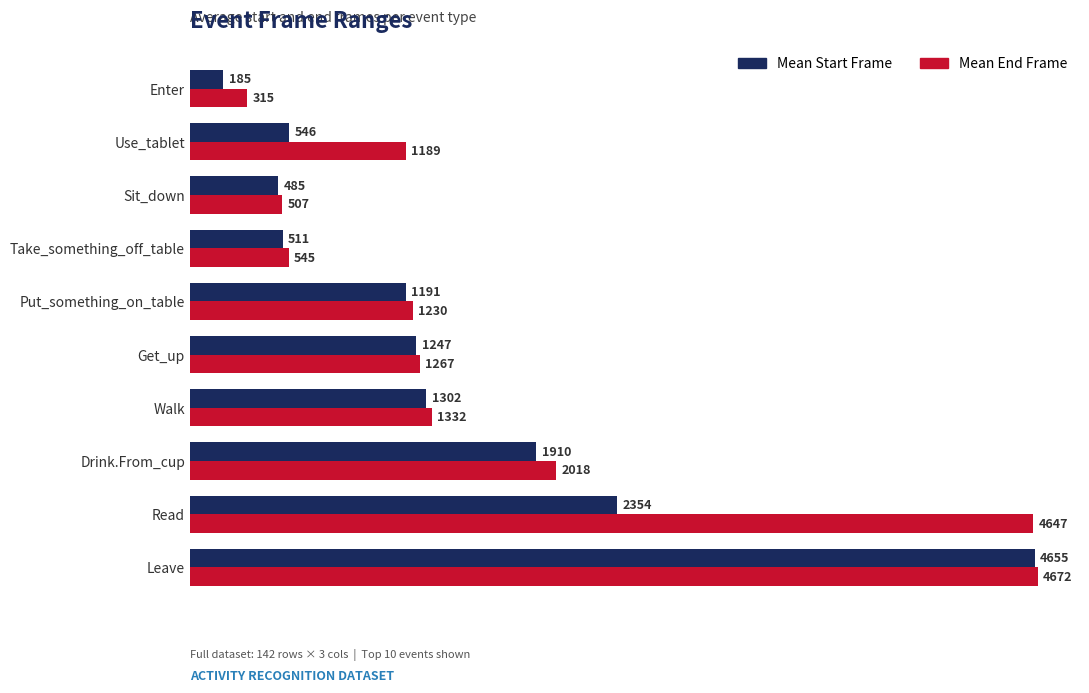

True or false: Mean Start Frame has a value of 844 at Sit_down.

False